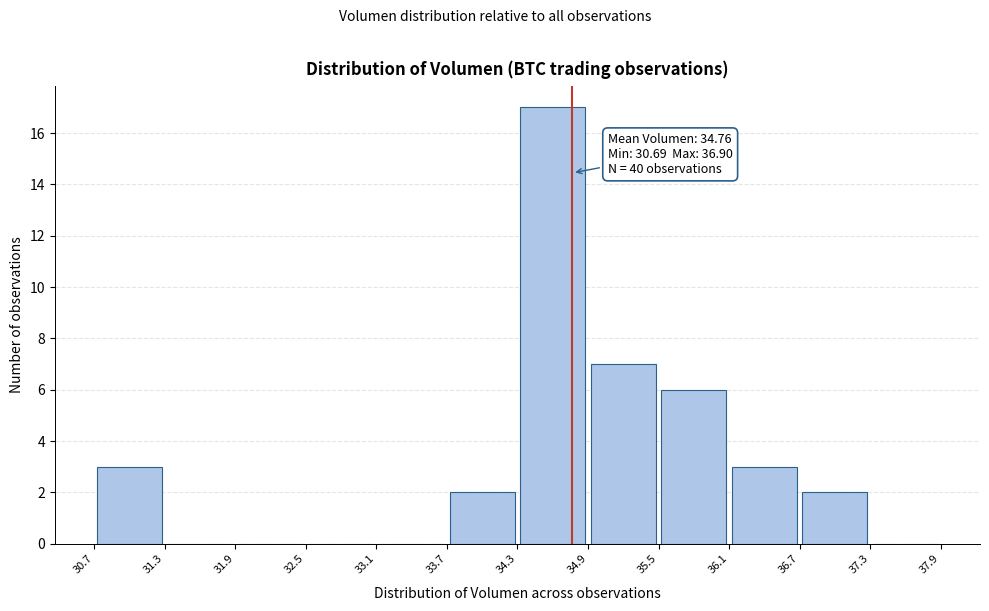

Which range on the x-axis has the tallest bar?

34.3 to 34.9